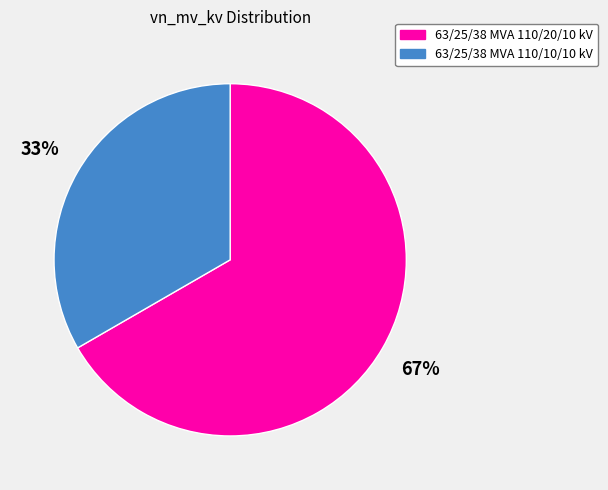

Combined, do 63/25/38 MVA 110/10/10 kV and 63/25/38 MVA 110/20/10 kV account for over 50%?

Yes